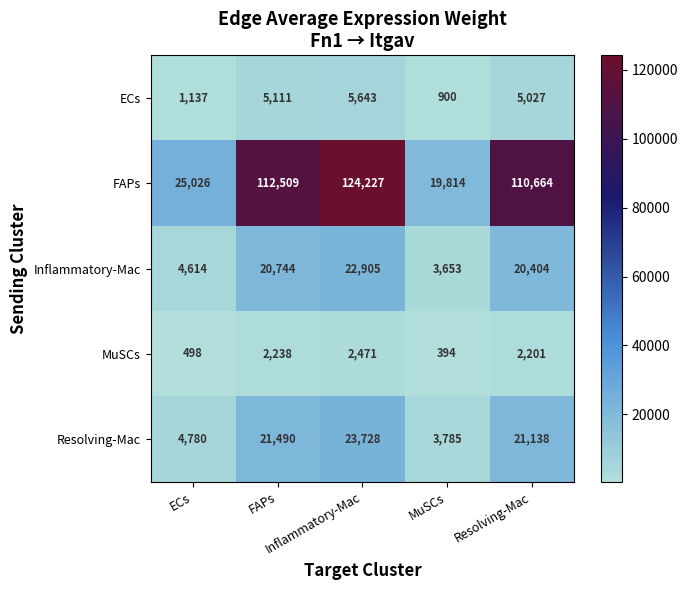

What is the maximum value shown in the chart?

124227